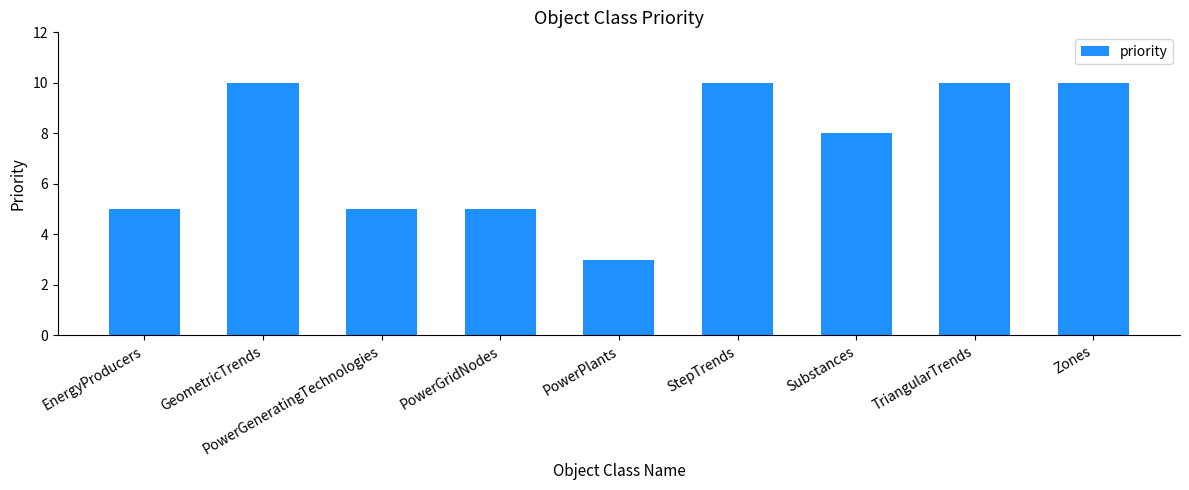

Where does the data first go above 8?

GeometricTrends